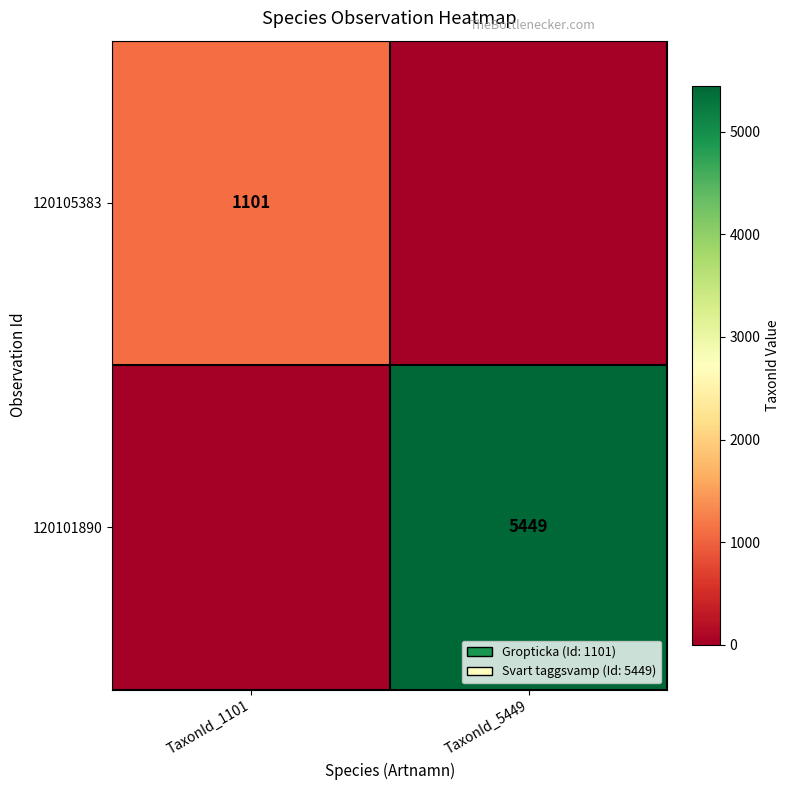

True or false: 120105383 has a value of 1101 at TaxonId_1101.

True